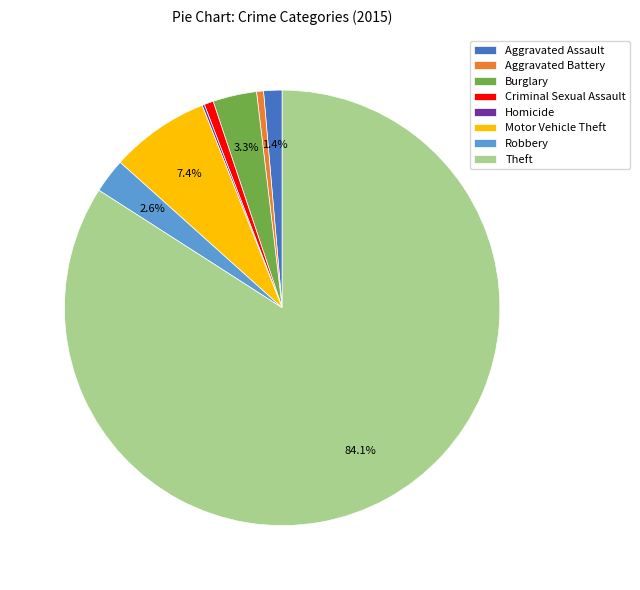

Do Criminal Sexual Assault and Motor Vehicle Theft together represent more than half of the pie?

No